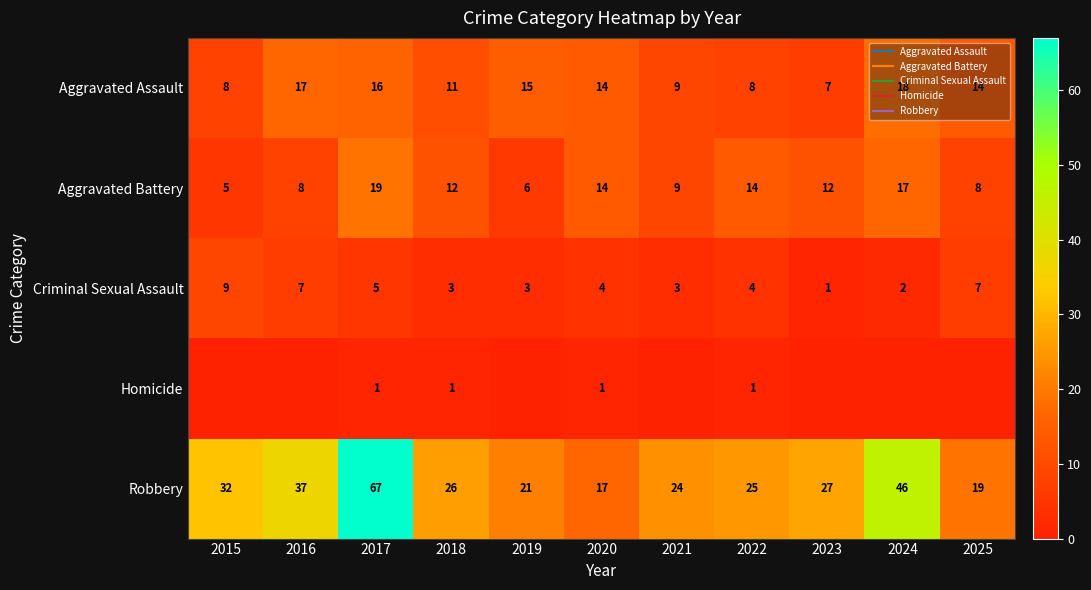

What value does the Aggravated Battery series have at 2023, to the nearest 5?

10